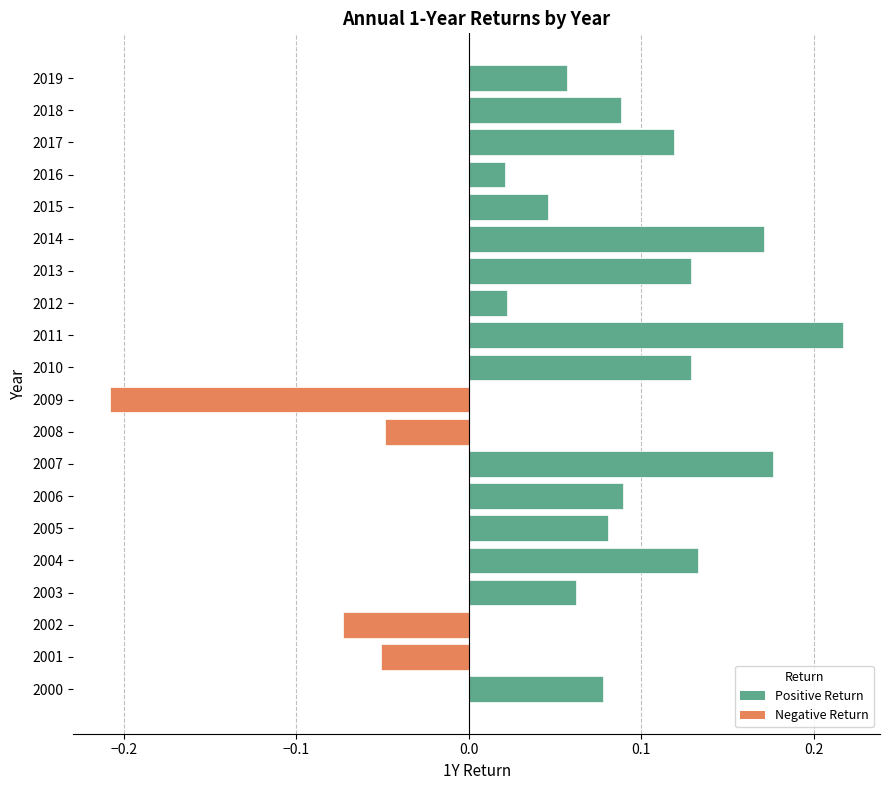

What is the difference between the maximum and second lowest values?

0.3